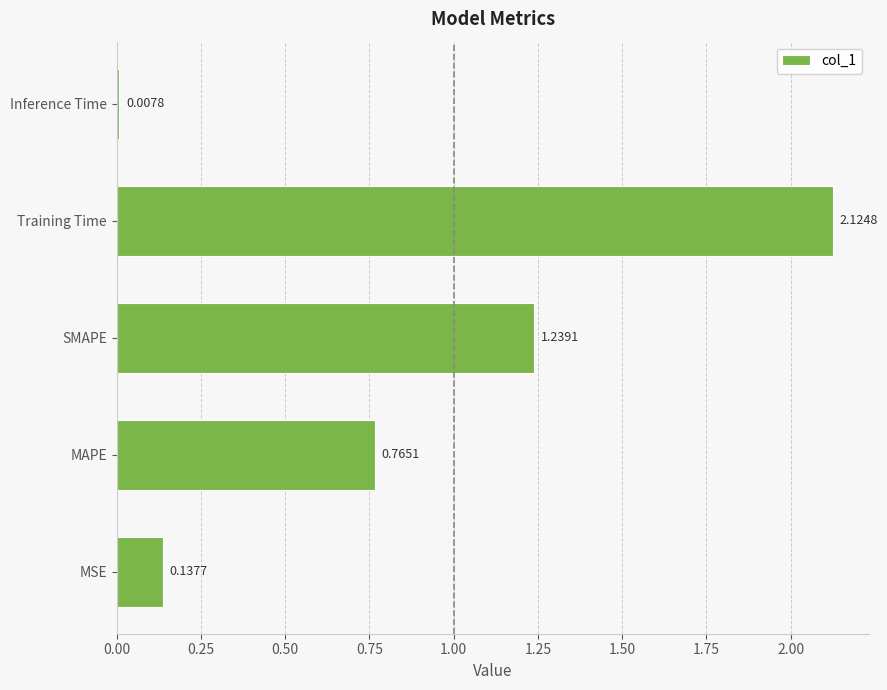

What is the average value?

0.9